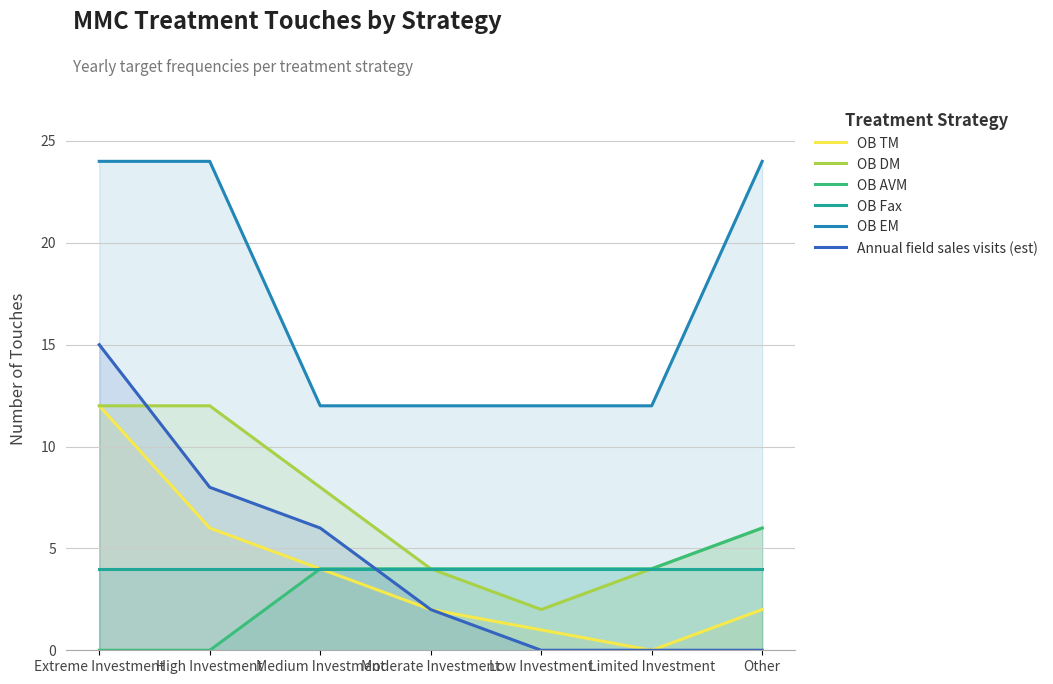

Between Moderate Investment and High Investment, which is larger?

High Investment